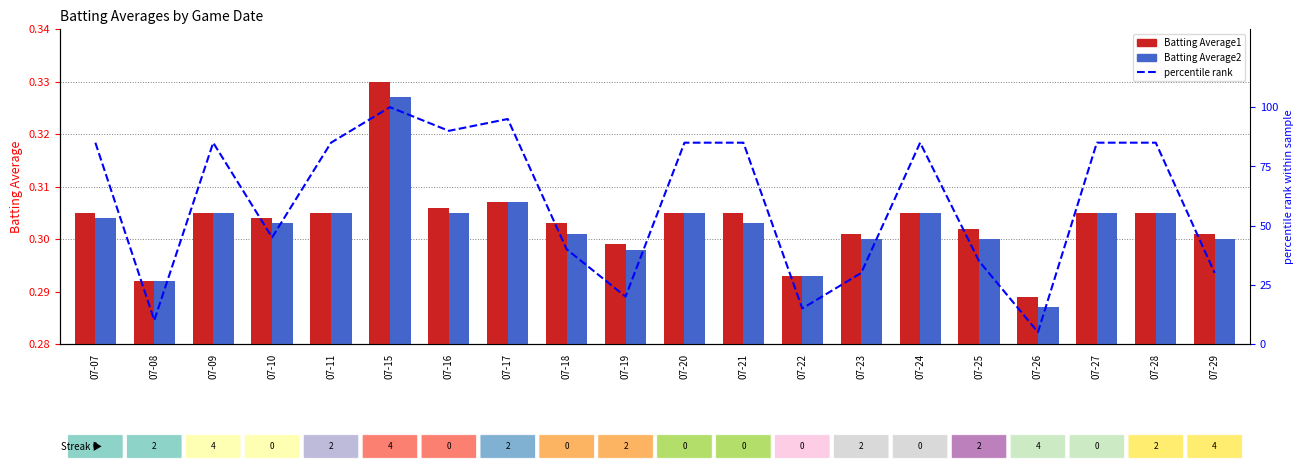

What is the smallest value displayed?

0.3